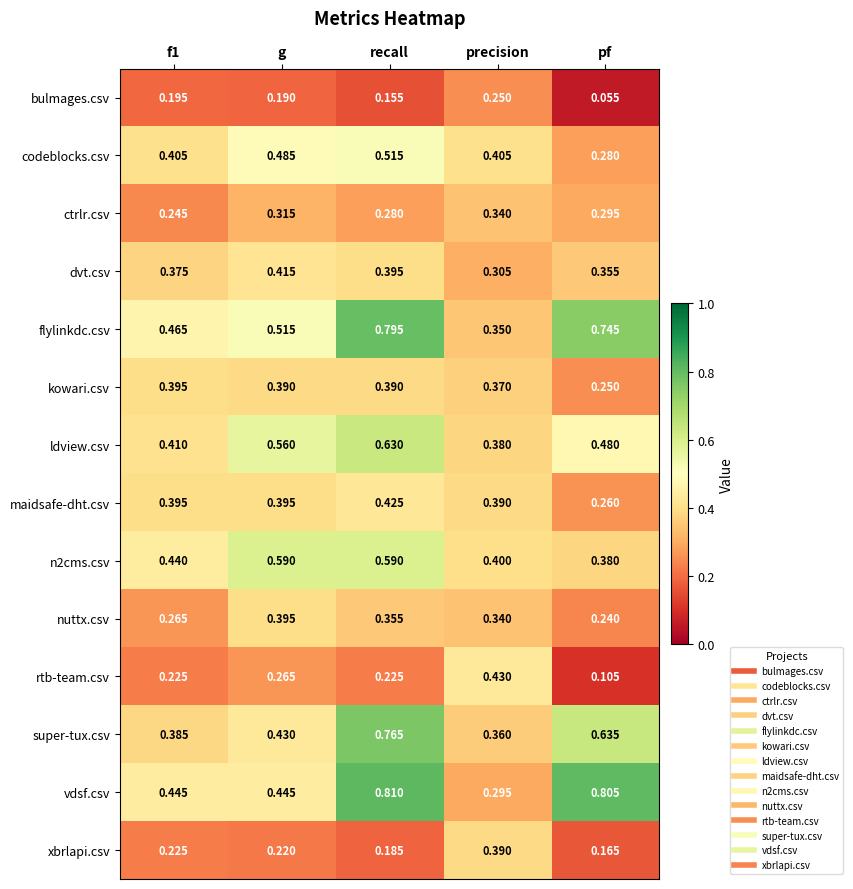

Which category has the highest value across all series?

recall